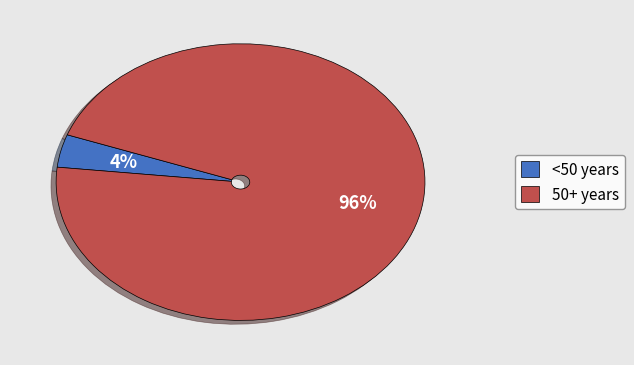

To the nearest percent, what is the difference between the largest and smallest slice percentages?

92%